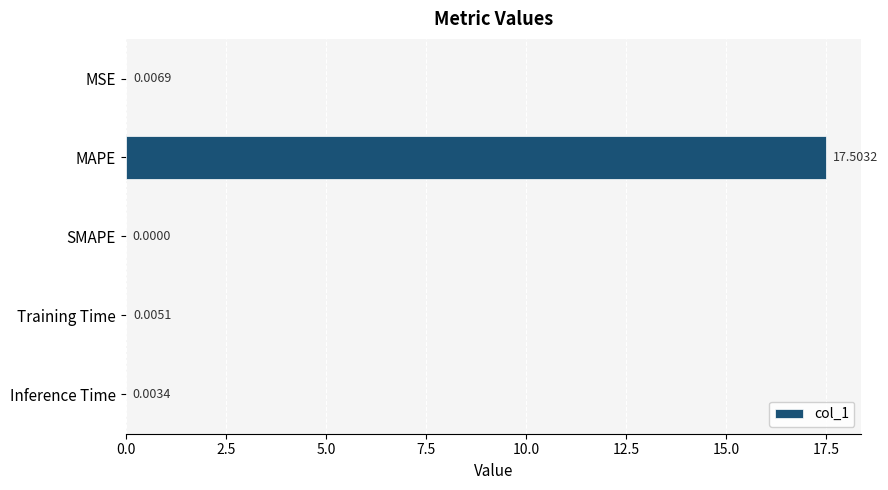

Count the number of values greater than 0.

4